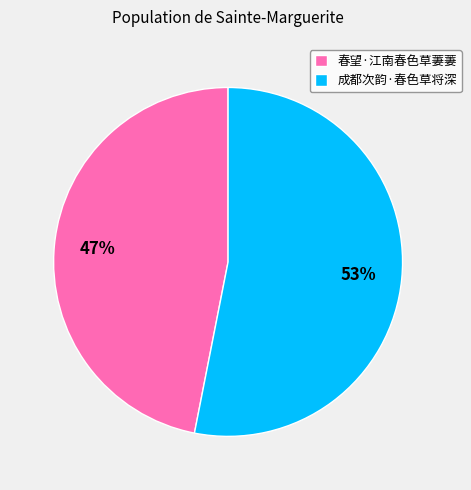

What is the largest slice in the pie chart?

成都次韵·春色草将深